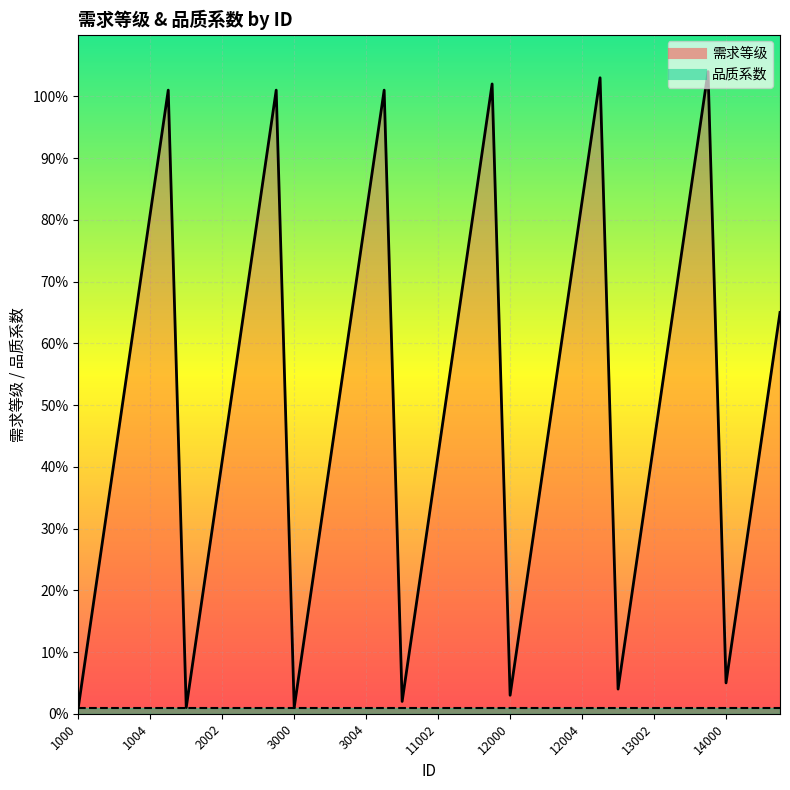

True or false: 需求等级 line and 品质系数 line cross at least once.

False